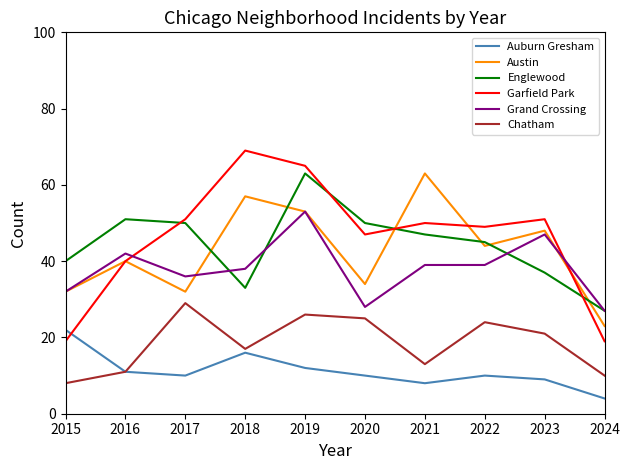

How many lines are shown in the chart?

6